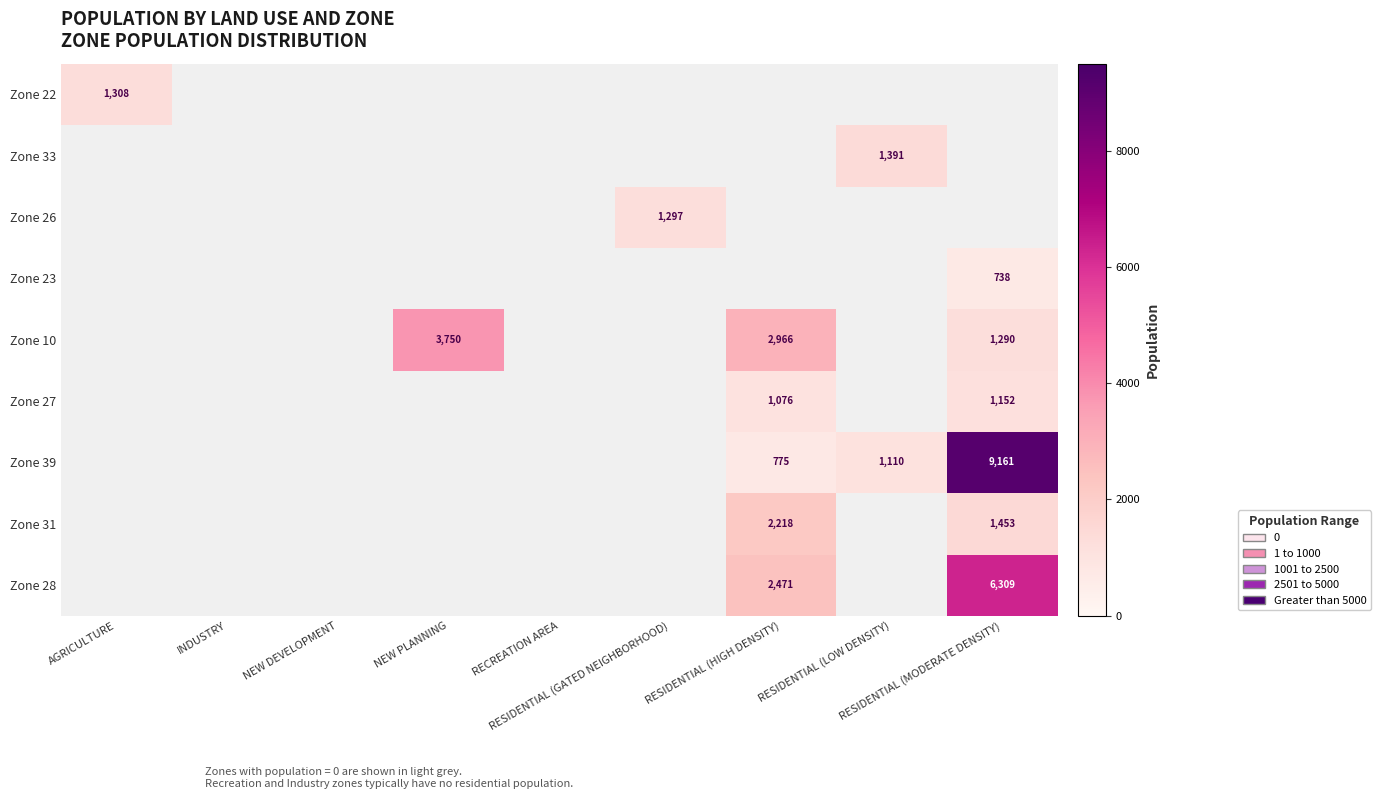

The Zone 28 series shows 3224.1 at RESIDENTIAL (MODERATE DENSITY). True or false?

False